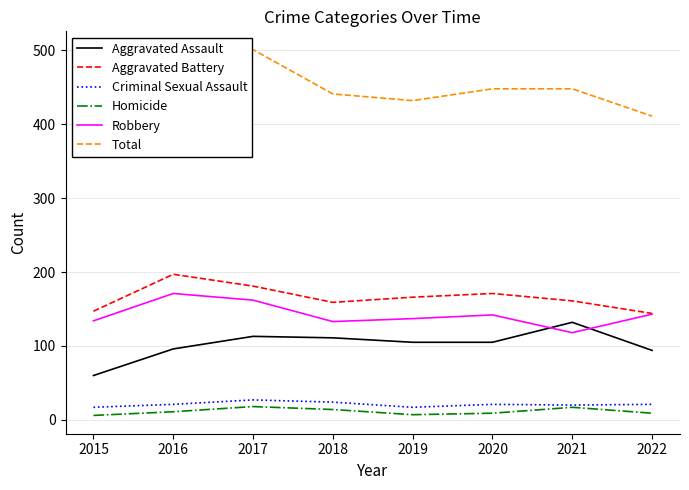

True or false: Criminal Sexual Assault and Homicide intersect in this chart.

False